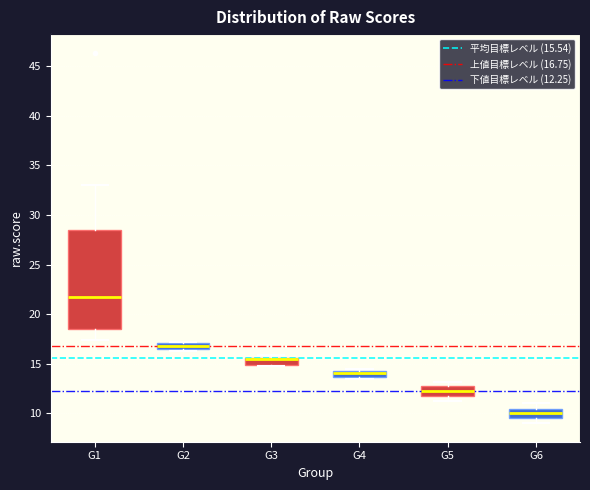

Comparing the boxes themselves (not the whiskers), which one is the tallest?

G1